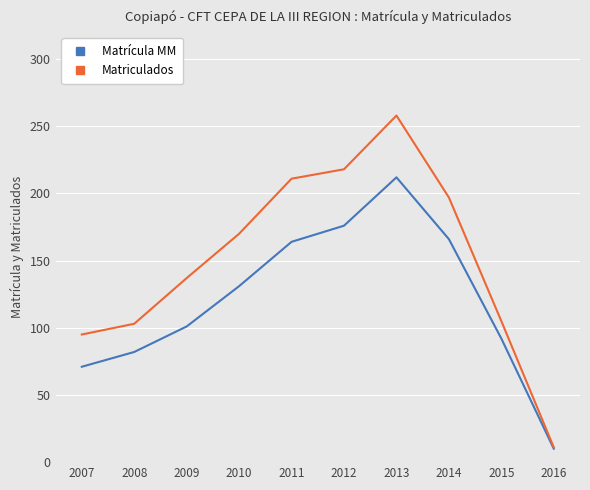

List the series in order of their overall mean, lowest first.

Matrícula MM, Matriculados